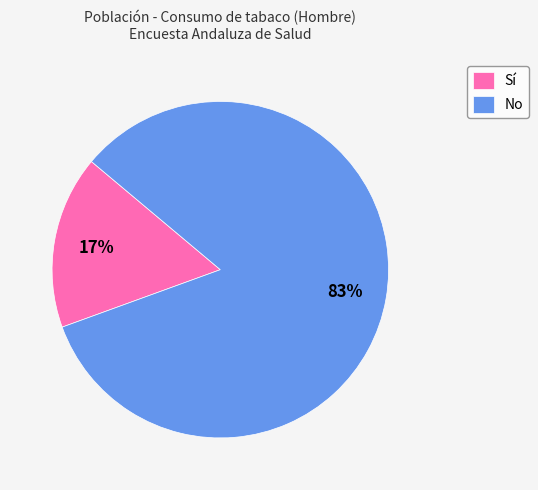

To the nearest percent, what is the combined percentage of No and Sí?

100%